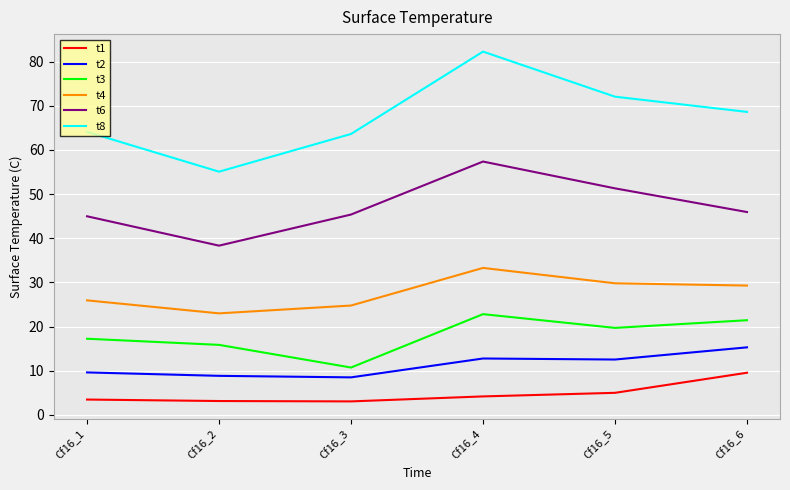

True or false: t6 and t4 intersect in this chart.

False